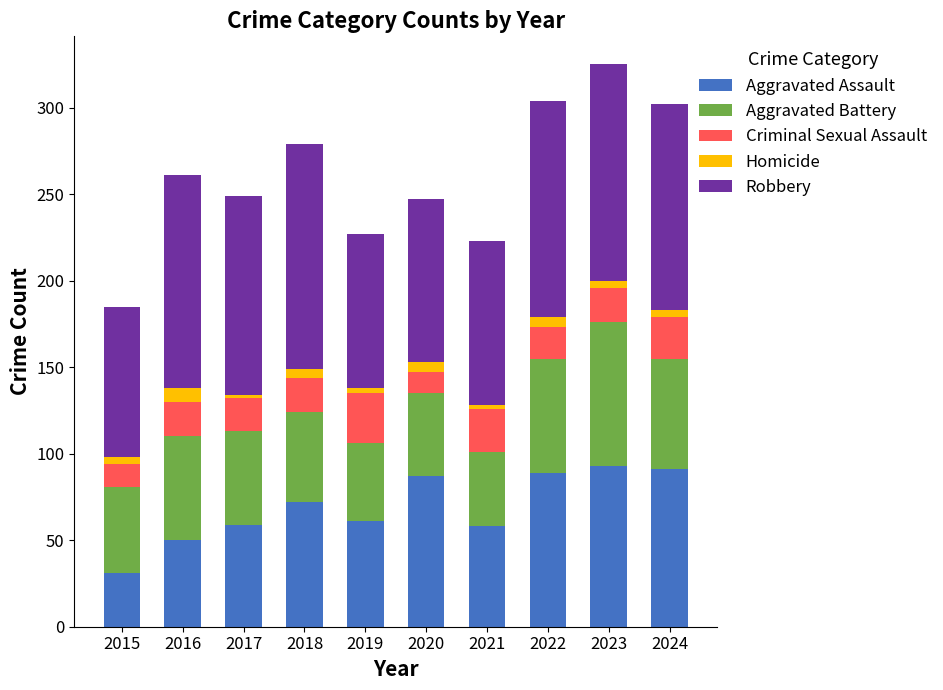

What is the difference between the second highest and second lowest values in the Aggravated Assault series?

41